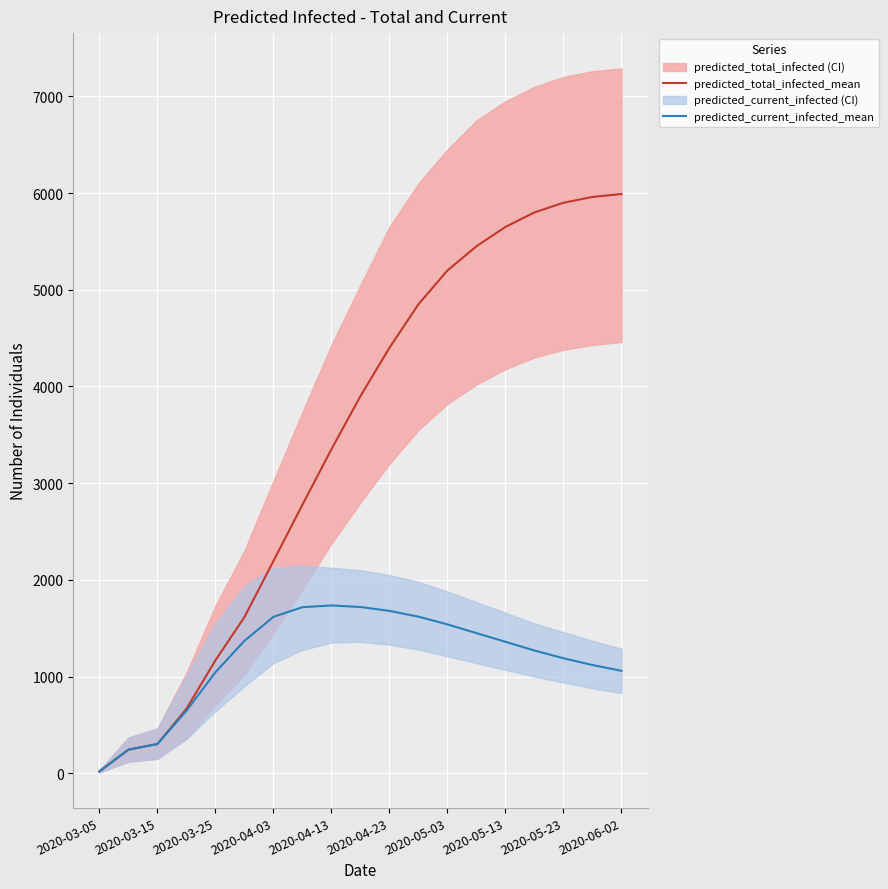

How many lines are shown in the chart?

2